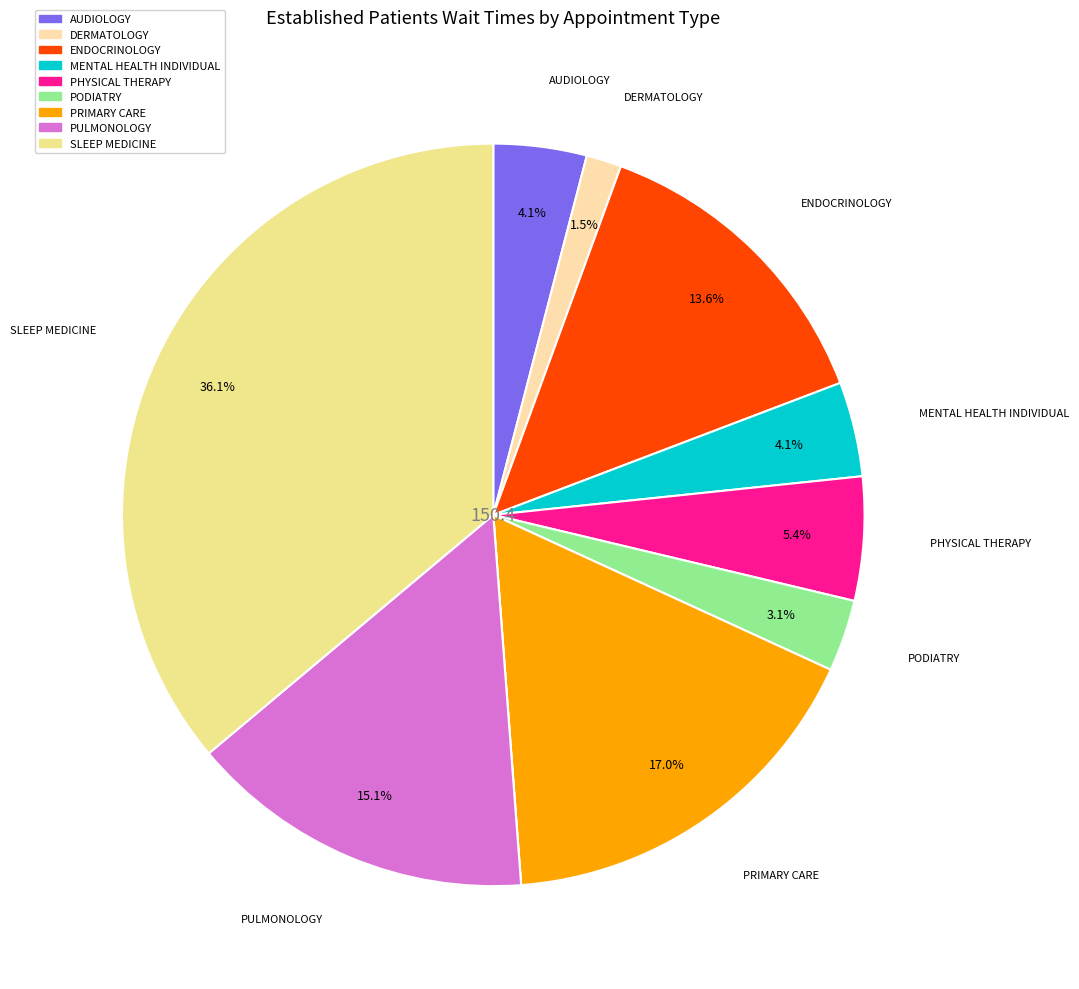

Does any single category account for the majority?

No